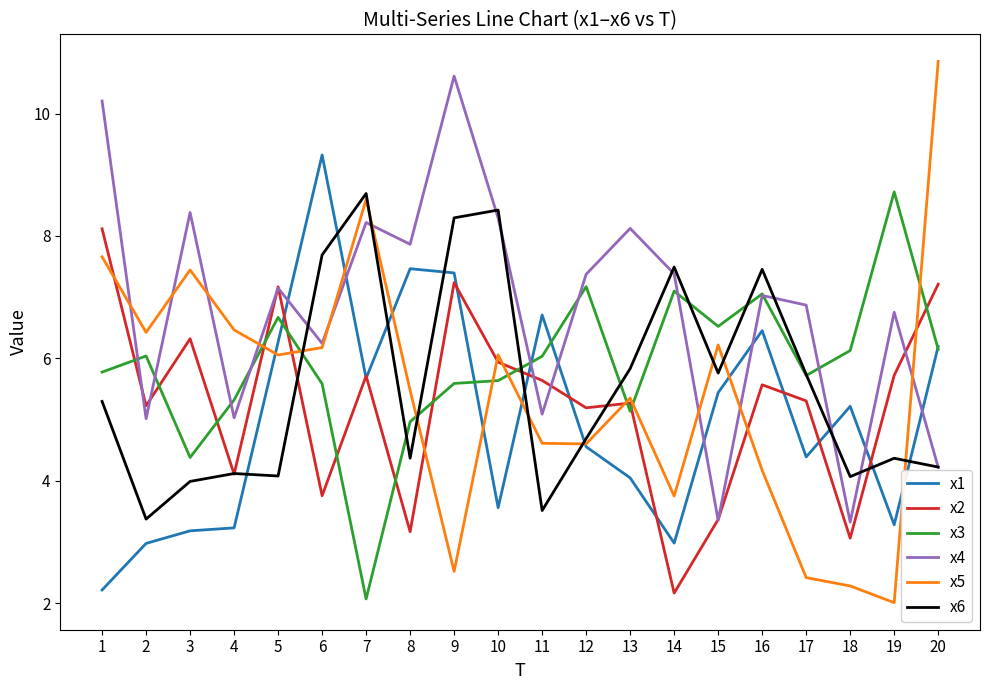

Is this an area chart (filled region under the line)?

No